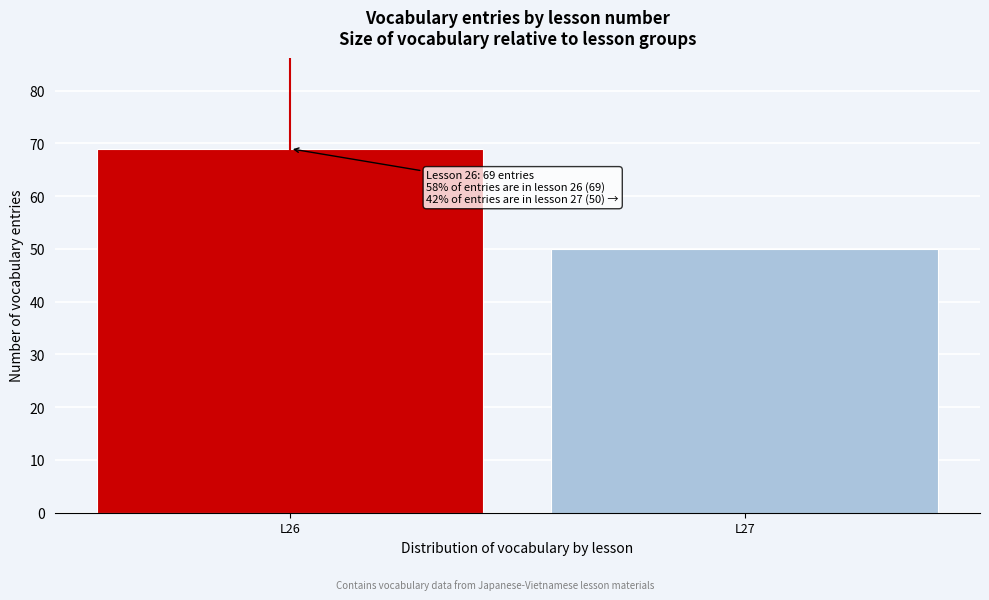

Reading right to left, transcribe all the data shown in this chart.

L27=50	L26=69